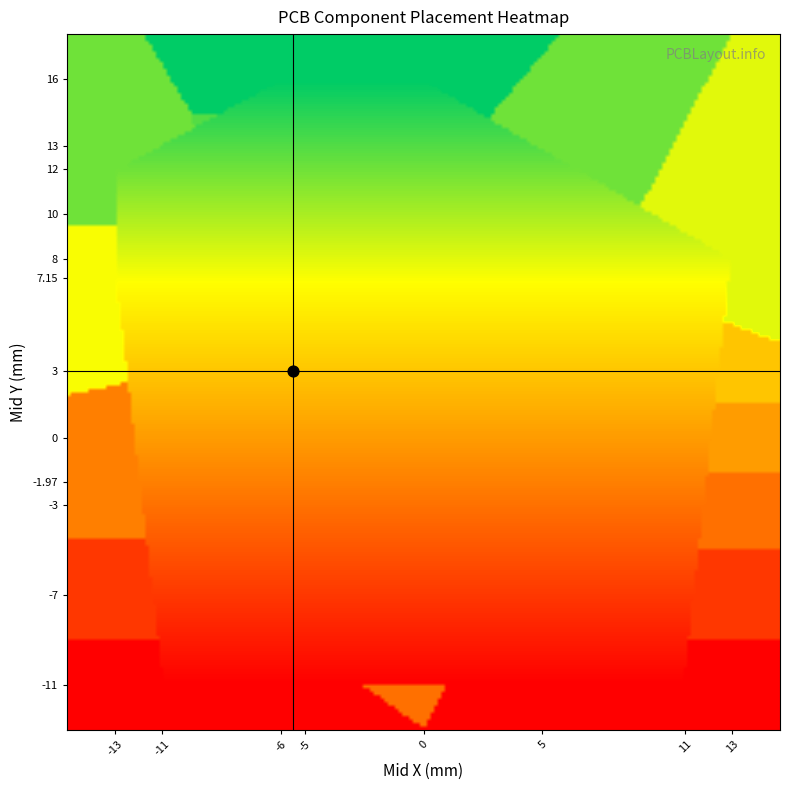

What is the average value of the mid_x series?

-0.8